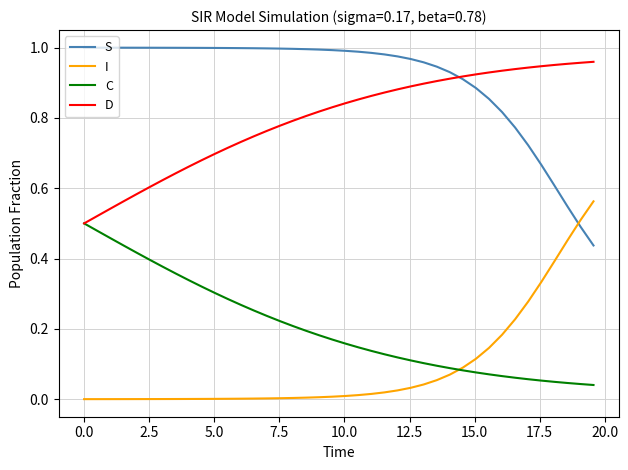

How many lines are shown in the chart?

4